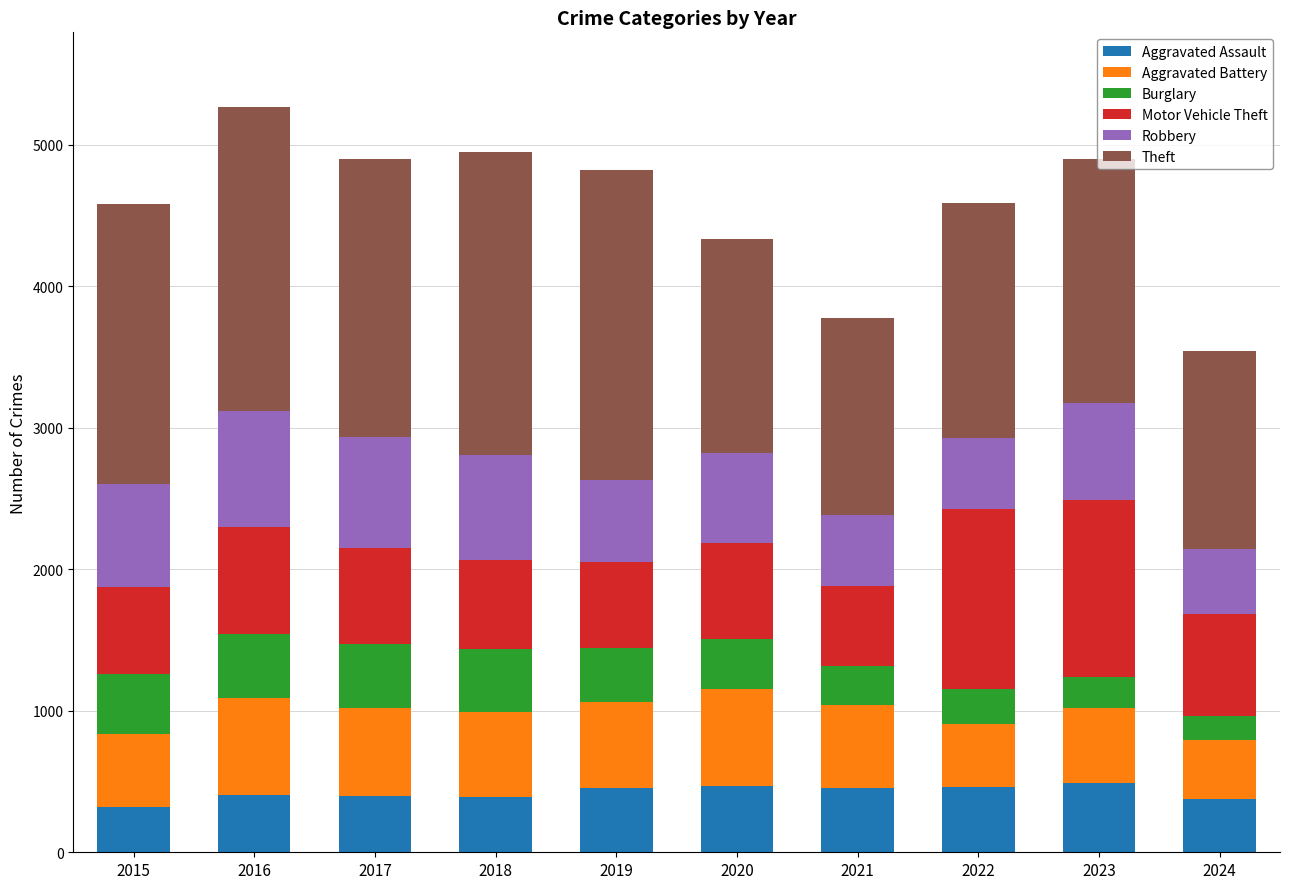

True or false: Aggravated Assault has a value of 606 at 2018.

False